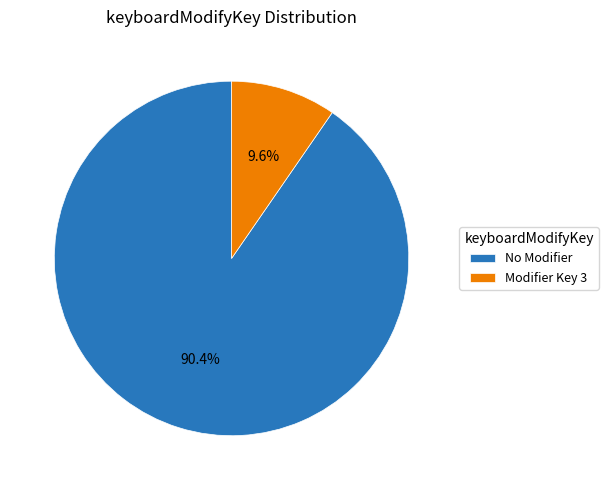

How many slices are in this pie chart?

2